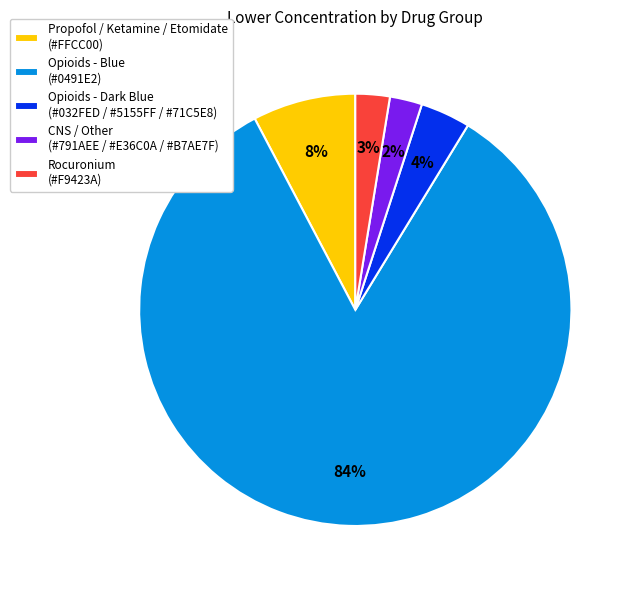

To the nearest percent, what is the difference between the largest and smallest slice percentages?

81%